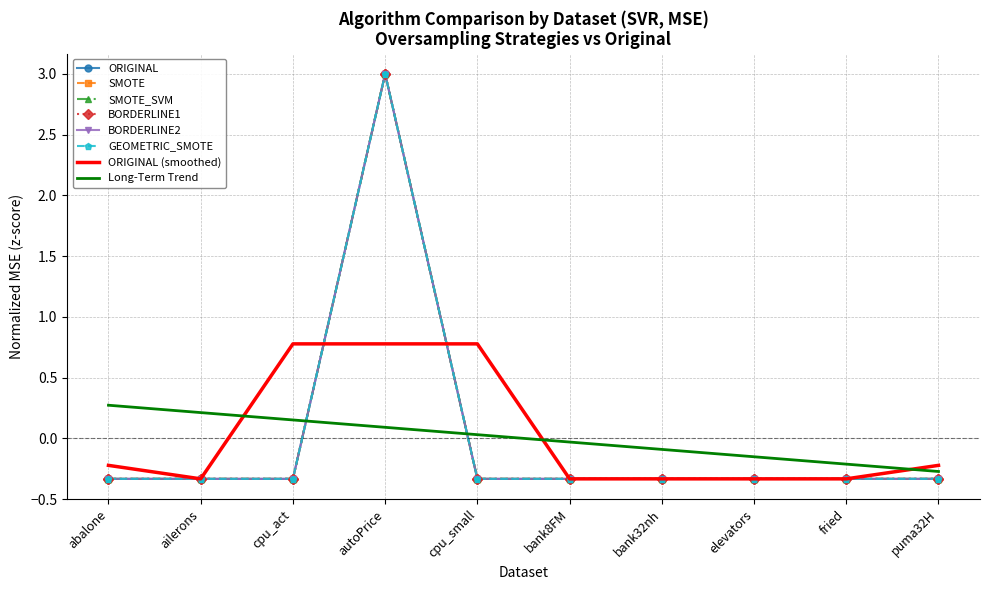

What is the greatest value displayed?

3.0